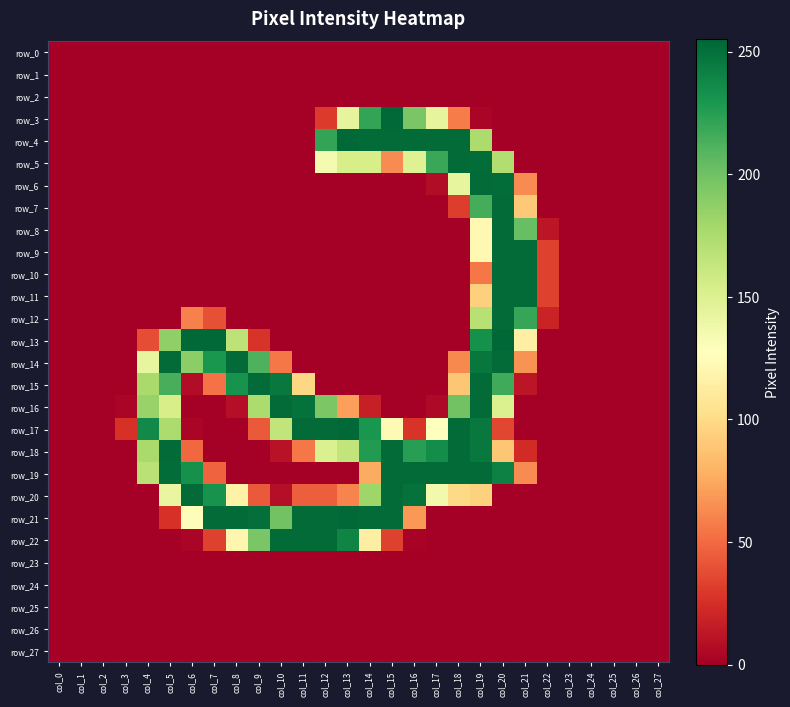

Which label corresponds to the largest value in the chart?

col_20